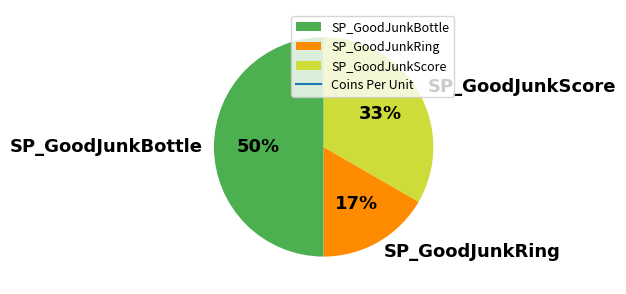

To the nearest percent, what is the average slice percentage?

33%